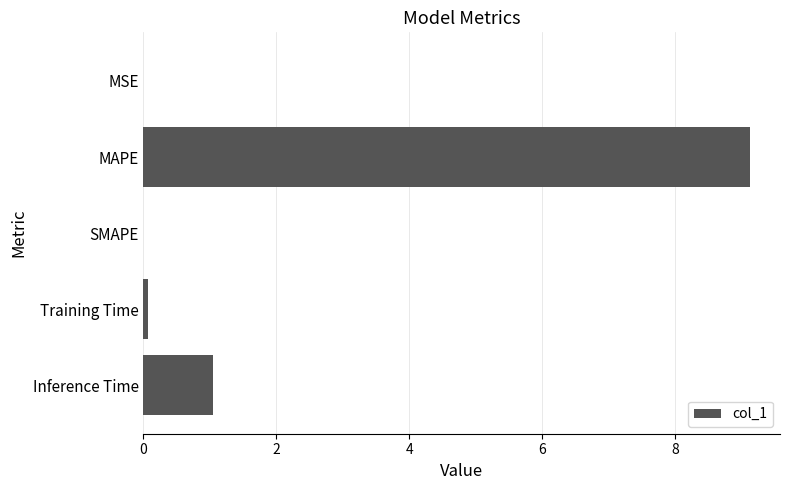

What is the sum of all values?

10.2